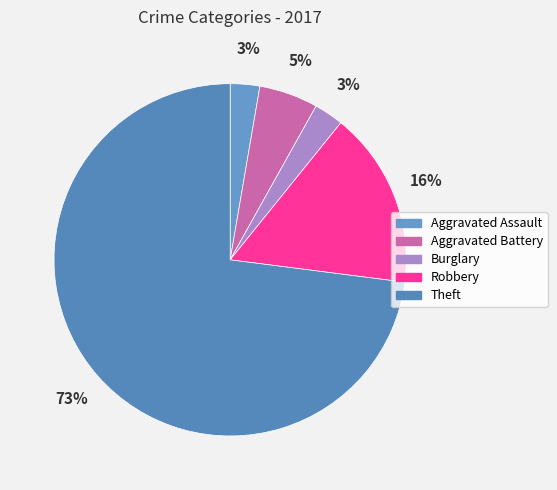

How many slices are in this pie chart?

5